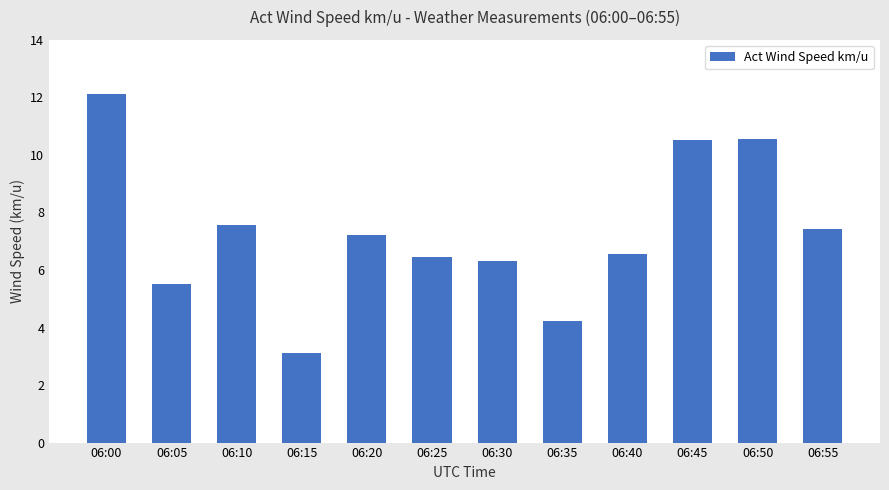

How many bars are there in total?

12